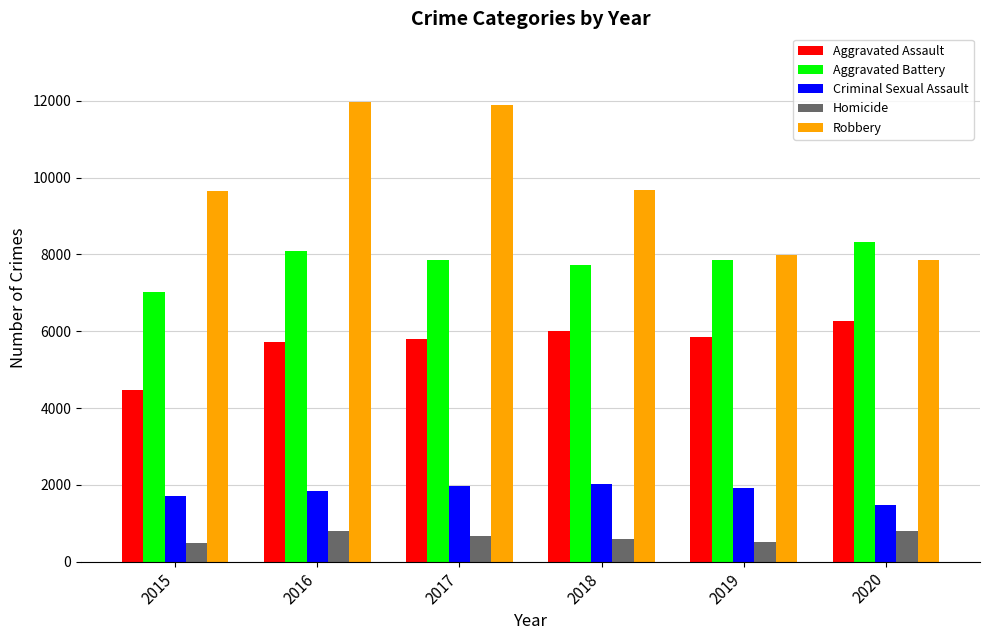

What is the sum of all Criminal Sexual Assault values?

10952